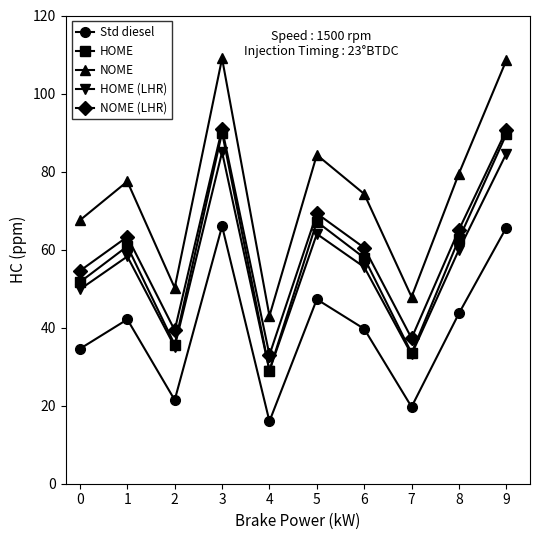

True or false: NOME (LHR) and HOME intersect in this chart.

False